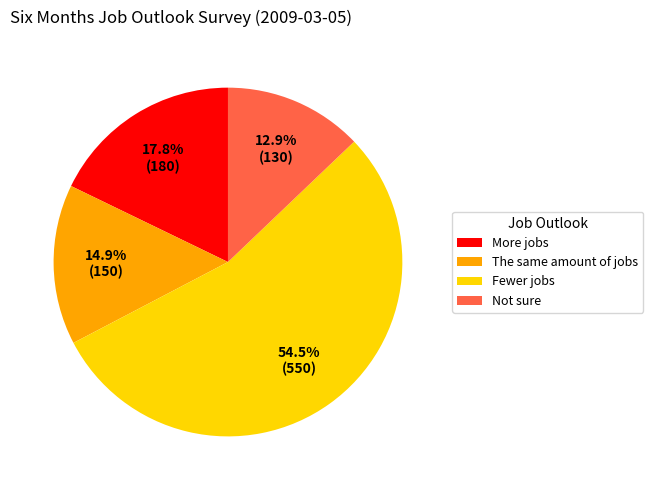

To the nearest percent, what is the combined percentage of The same amount of jobs and More jobs?

33%